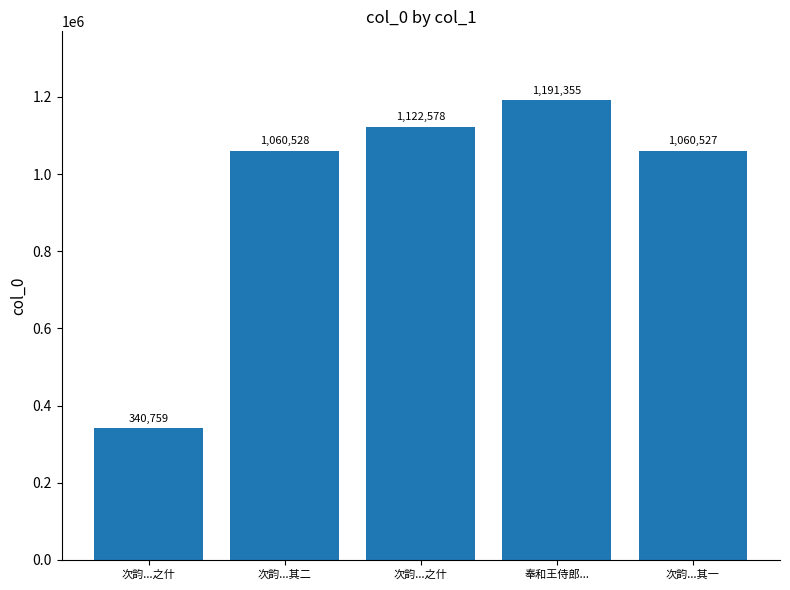

How many categories are shown in the chart?

5